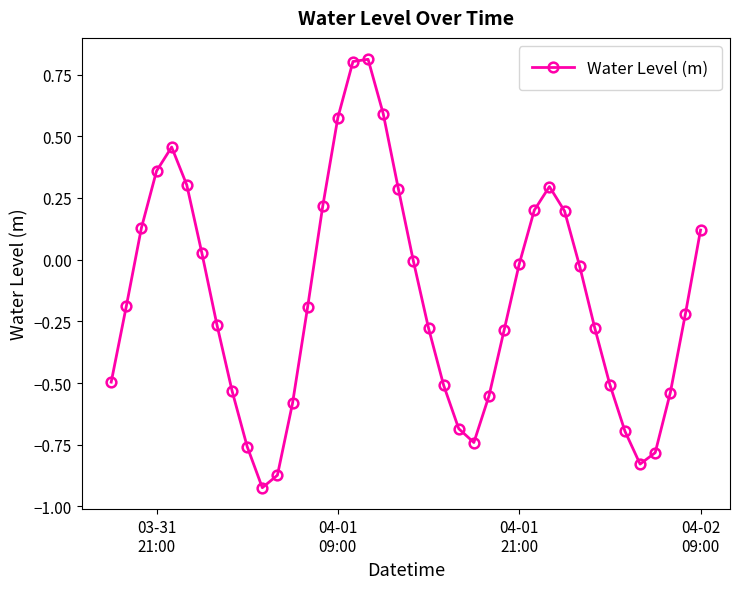

How many points are lower than both their immediate neighbors (excluding endpoints)?

3